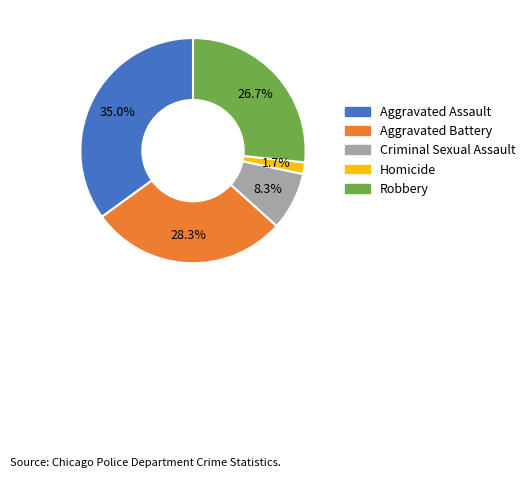

Which slice is the smallest?

Homicide